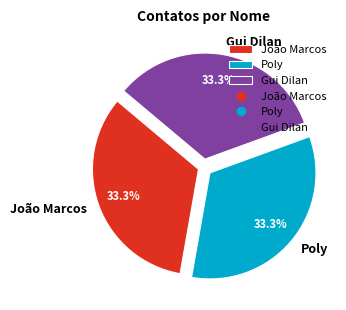

What is the ratio of the value at Gui Dilan to the value at João Marcos?

1.0